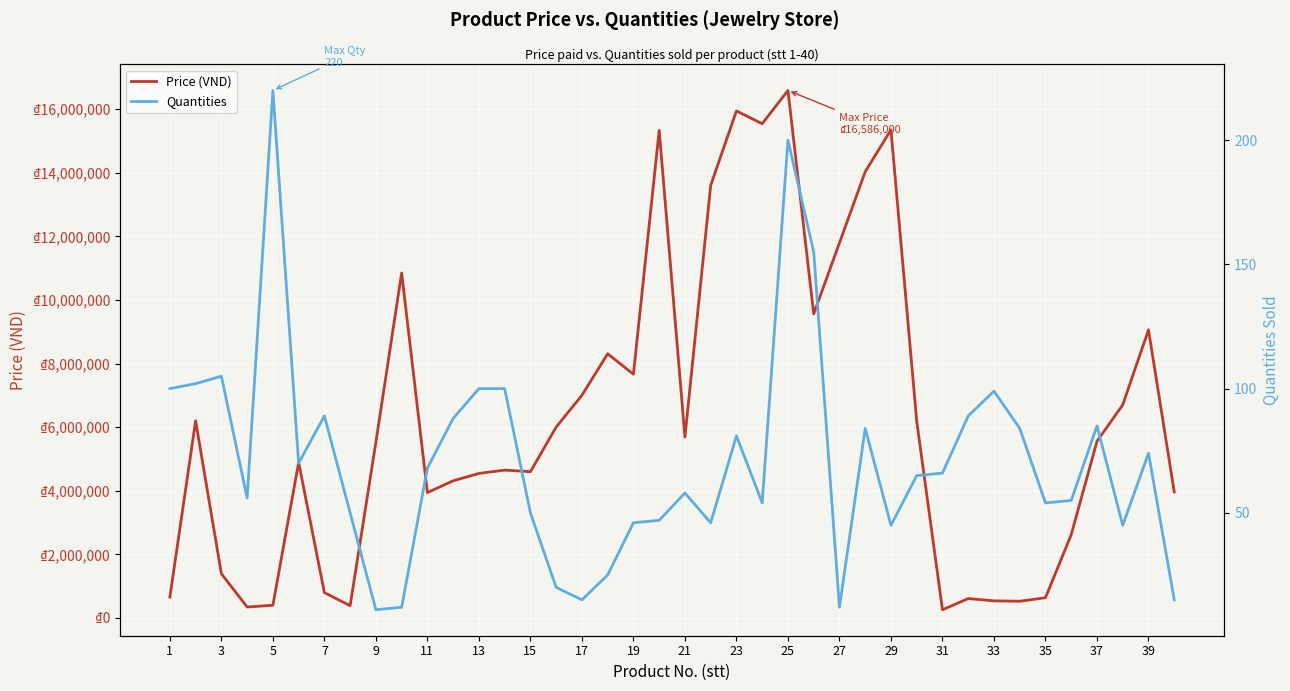

What is the average value of the Price (VND) series?

6312694